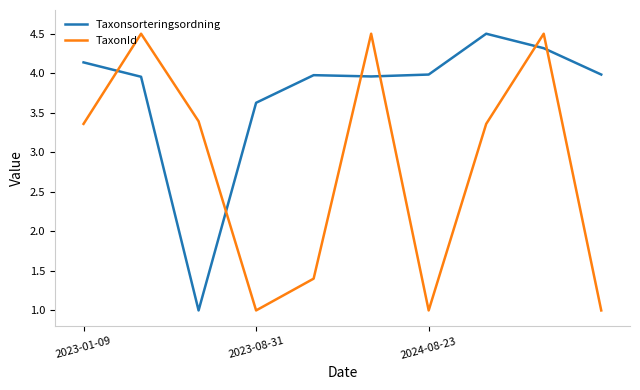

What is the difference between the maximum and minimum values in the Taxonsorteringsordning series?

3.5